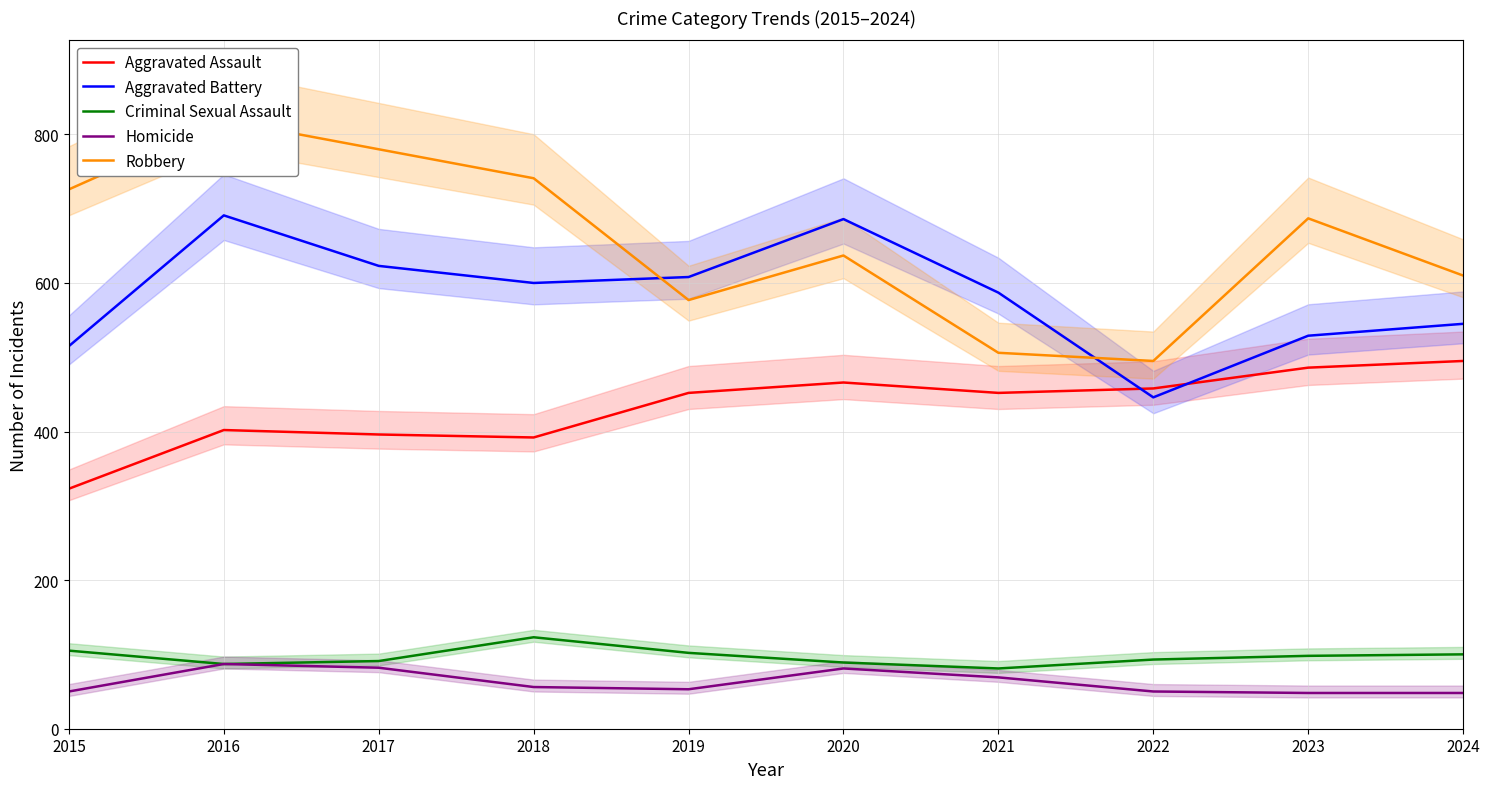

What is the total value across all series at 2022?

1542